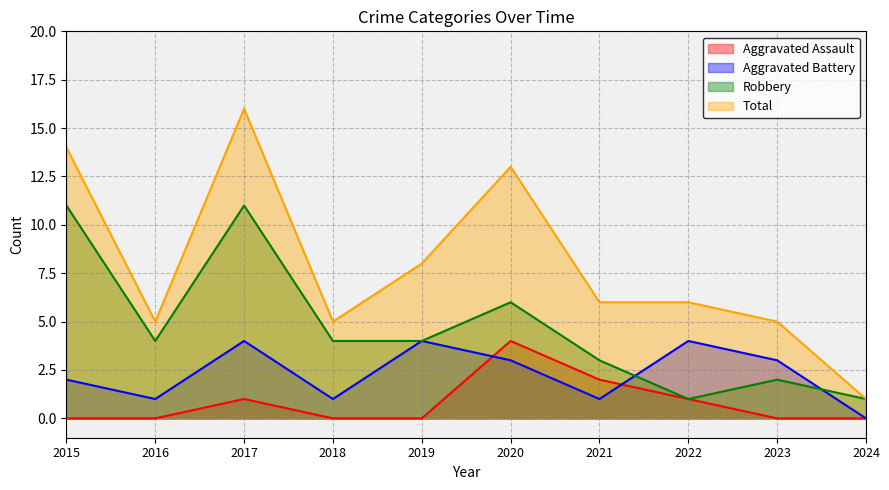

At which label does Total first exceed 6?

2015